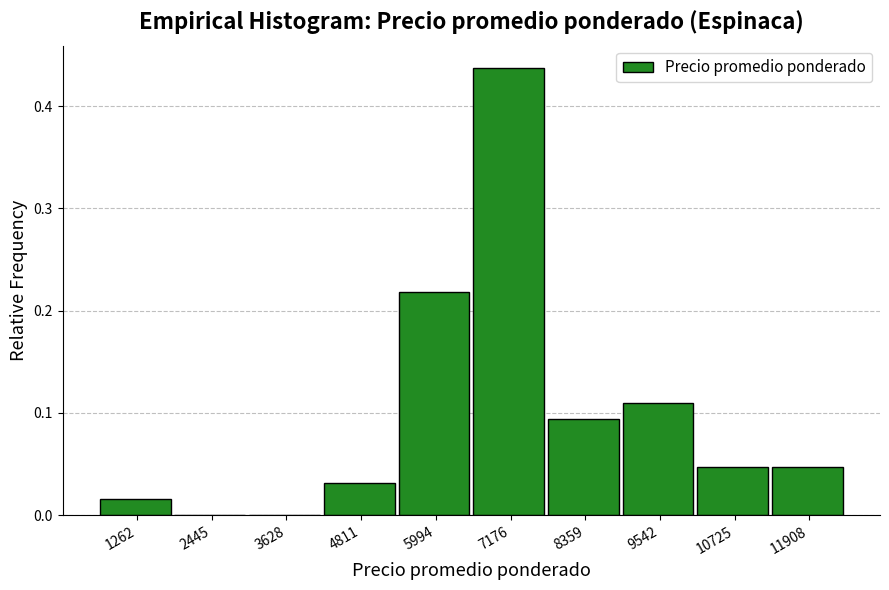

How tall is the bar that spans 7800 to 9000 on the x-axis? Neither the bar edges nor the heights are printed on the chart, so give them approximately, as read against the axes.

0.09